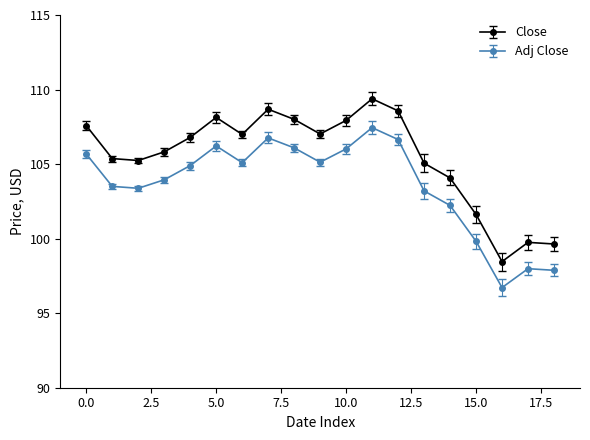

What is the value of the Close point at the 6th from the left?

108.1